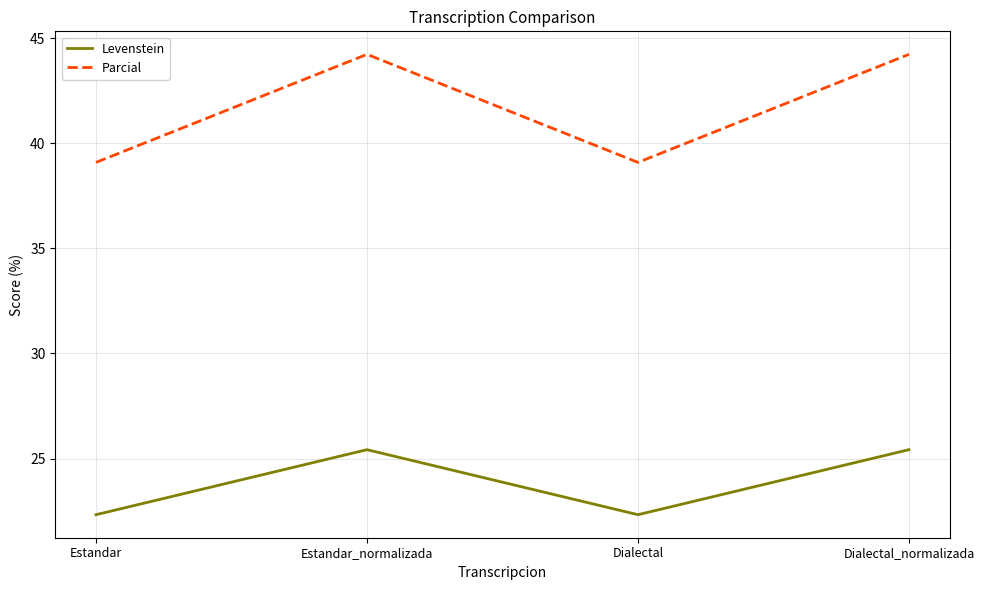

At how many categories does at least one series exceed 23?

4